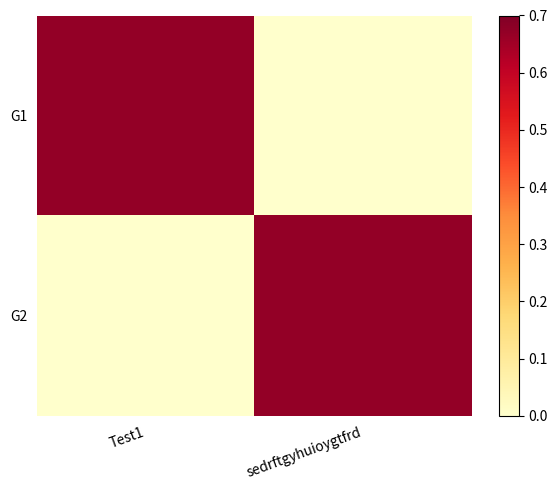

Reading left to right, what are all the values shown in this chart?

G1: Test1=0.7	sedrftgyhuioygtfrd=0.0
G2: Test1=0.0	sedrftgyhuioygtfrd=0.7